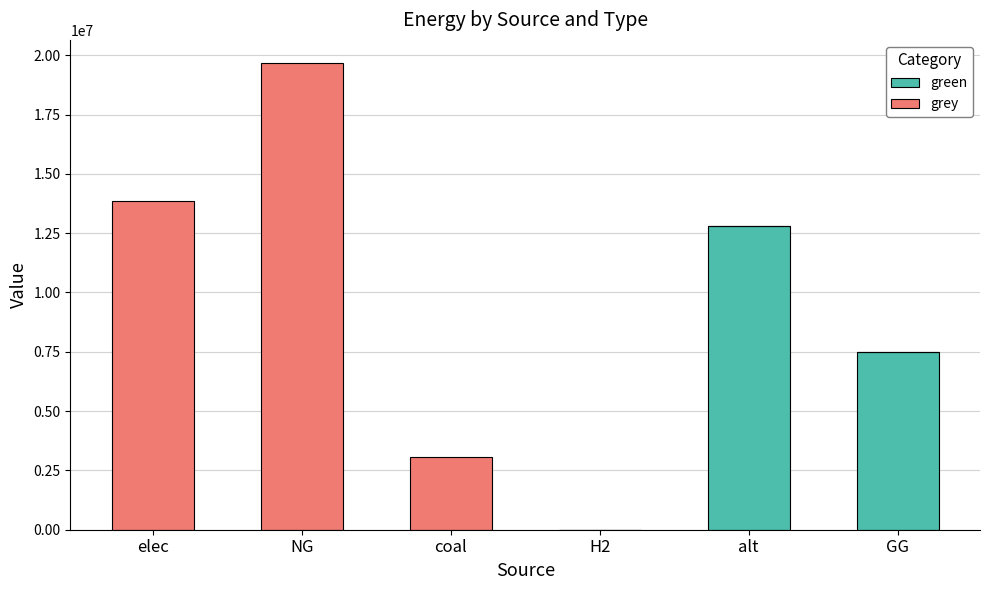

Reading left to right, what are the values for green?

elec=0.0	NG=0.0	coal=0.0	H2=0.0	alt=12780367.6	GG=7500000.0